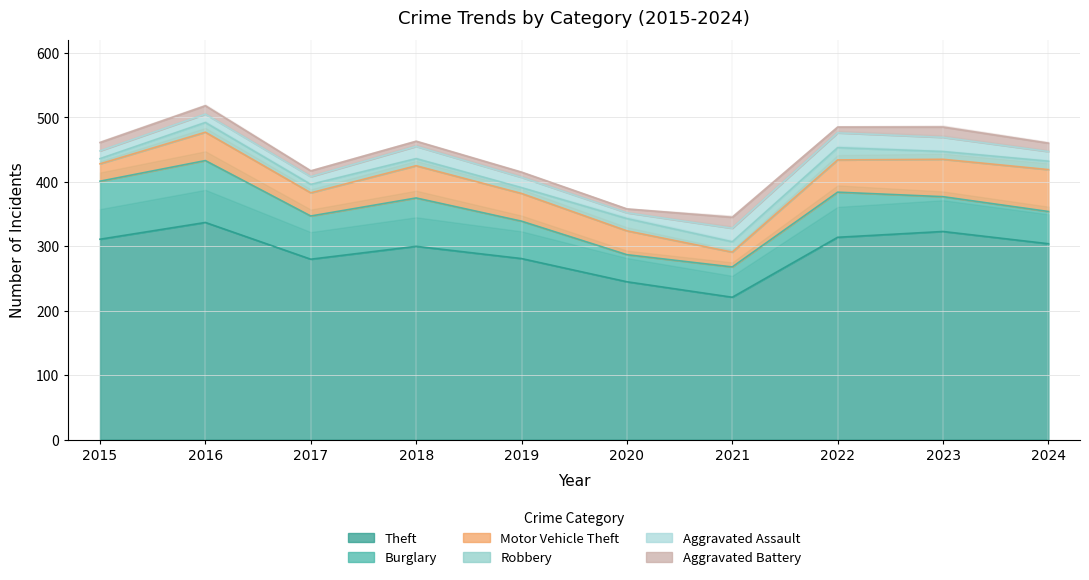

Which series has the largest range (max minus min)?

Theft